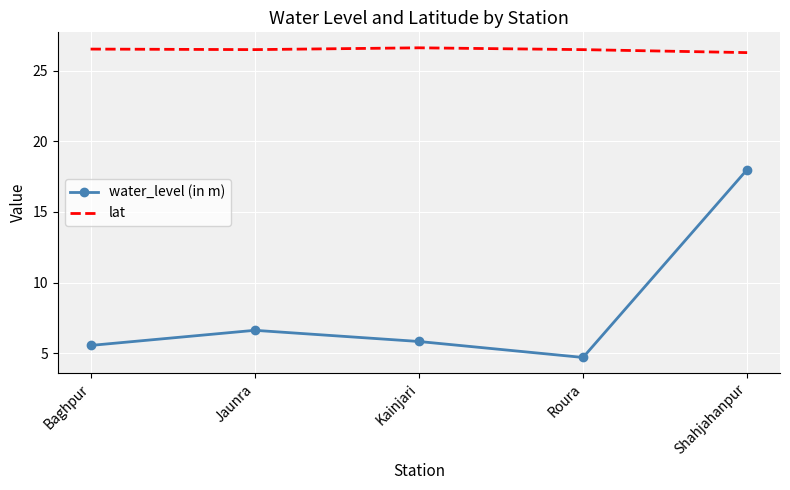

At how many categories does at least one series exceed 5?

5